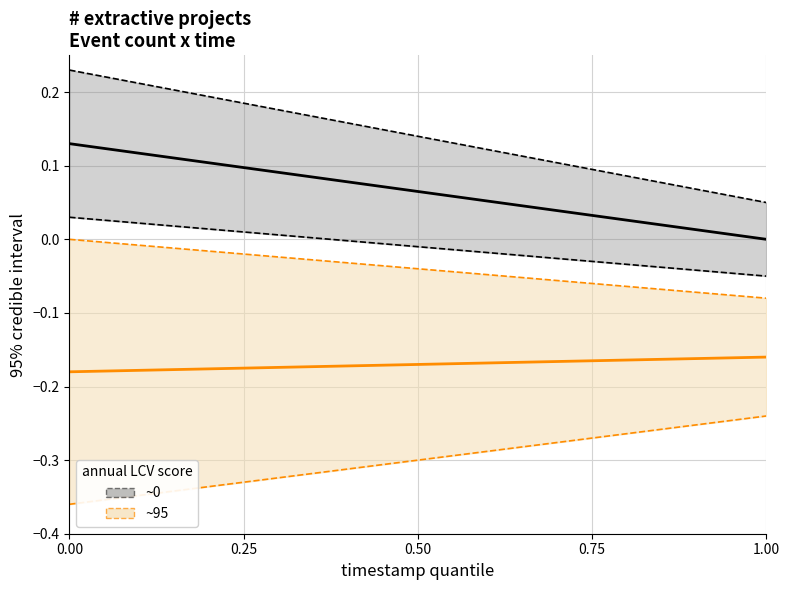

Reading left to right, what are all the values shown in this chart?

~0 mean: 0.1	0.1	0.0
~95 mean: -0.2	-0.2	-0.2
~0 upper CI: 0.2	0.1	0.1
~0 lower CI: 0.0	-0.0	-0.1
~95 upper CI: 0.0	-0.0	-0.1
~95 lower CI: -0.4	-0.3	-0.2